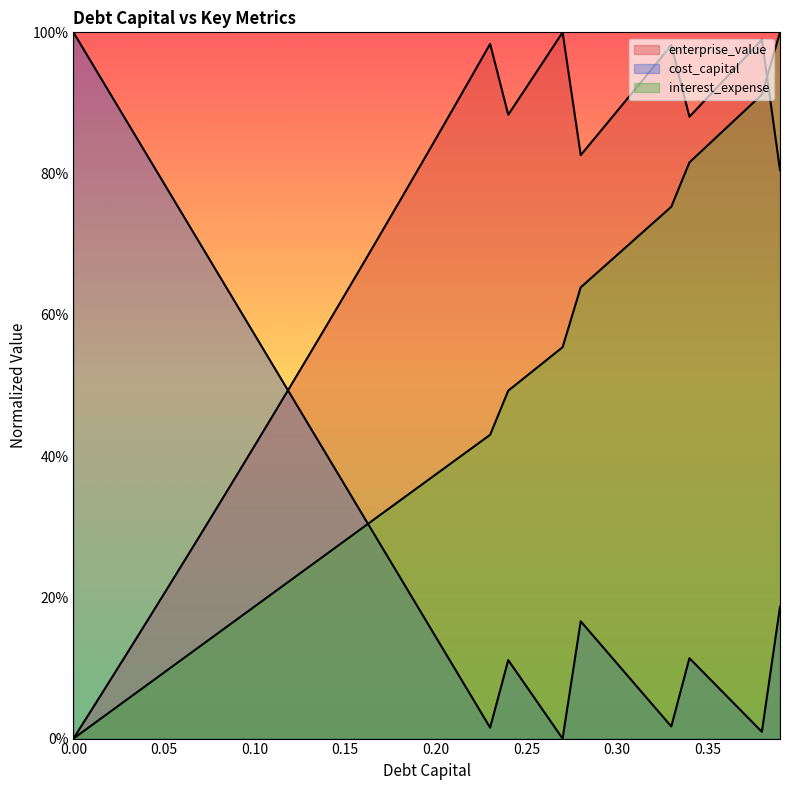

Which series reaches the maximum Y coordinate?

debt_capital